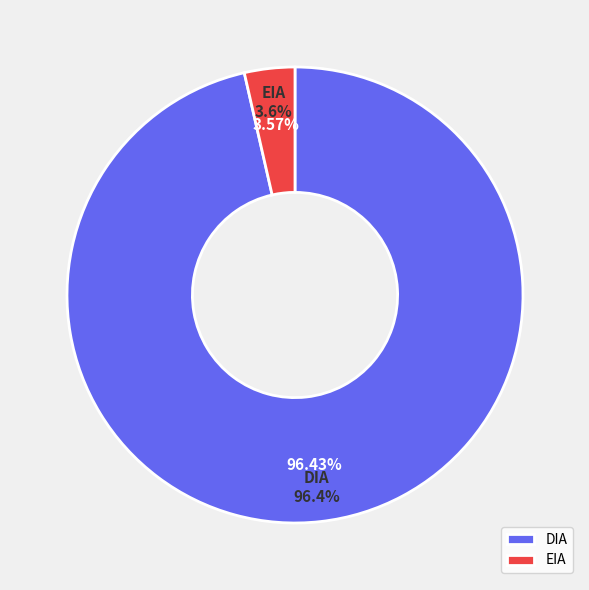

True or false: DIA accounts for 99% of the total.

False